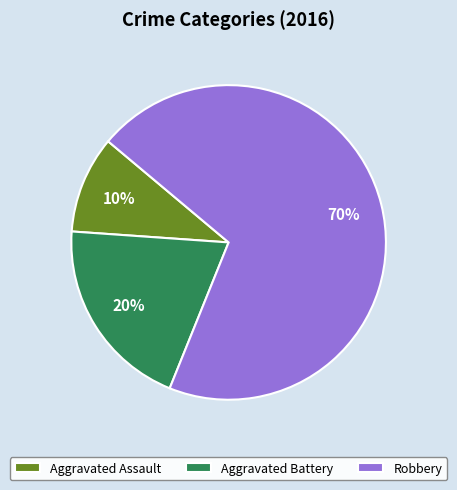

Is there any slice that represents more than half of the pie?

Yes